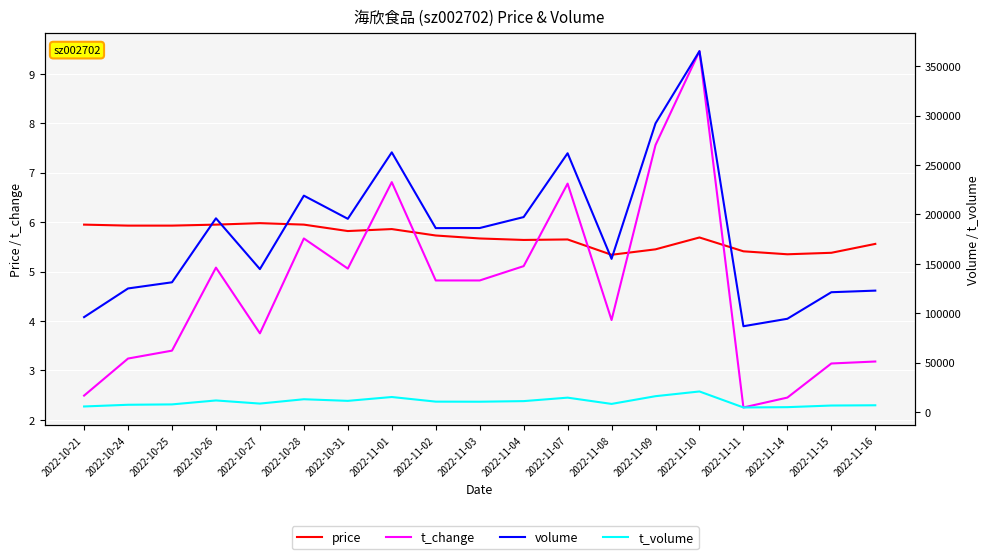

The volume series shows 122919.0 at 2022-11-16. True or false?

True